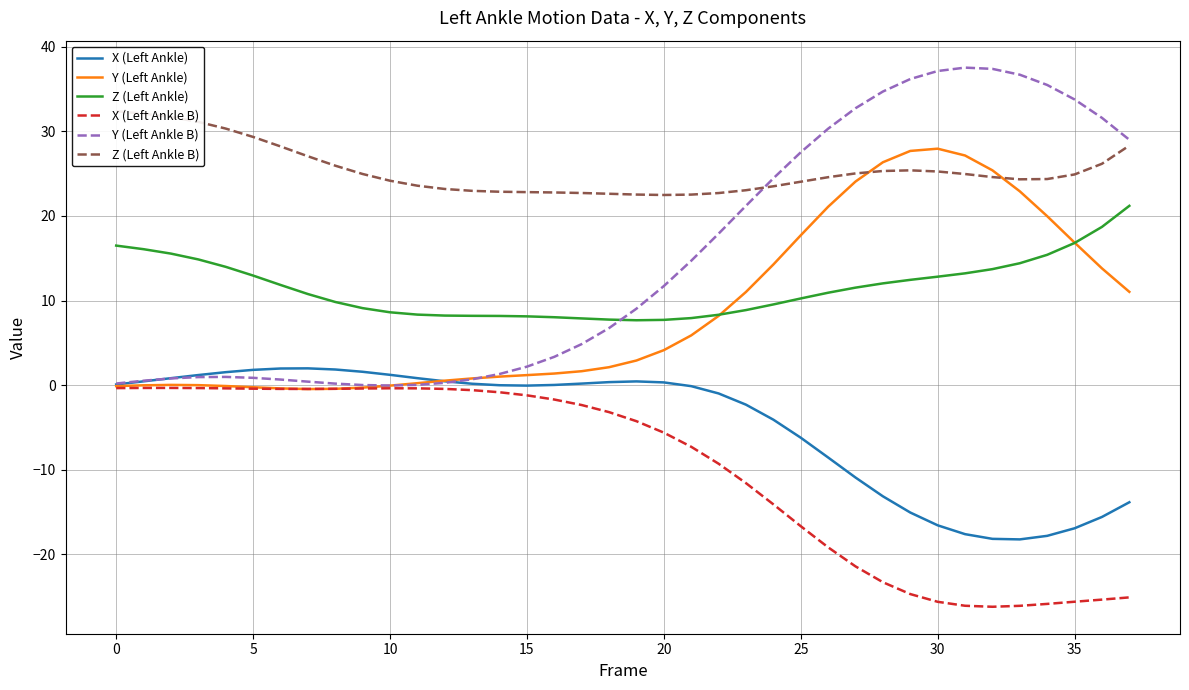

At which category is the sum across all series the highest?

28